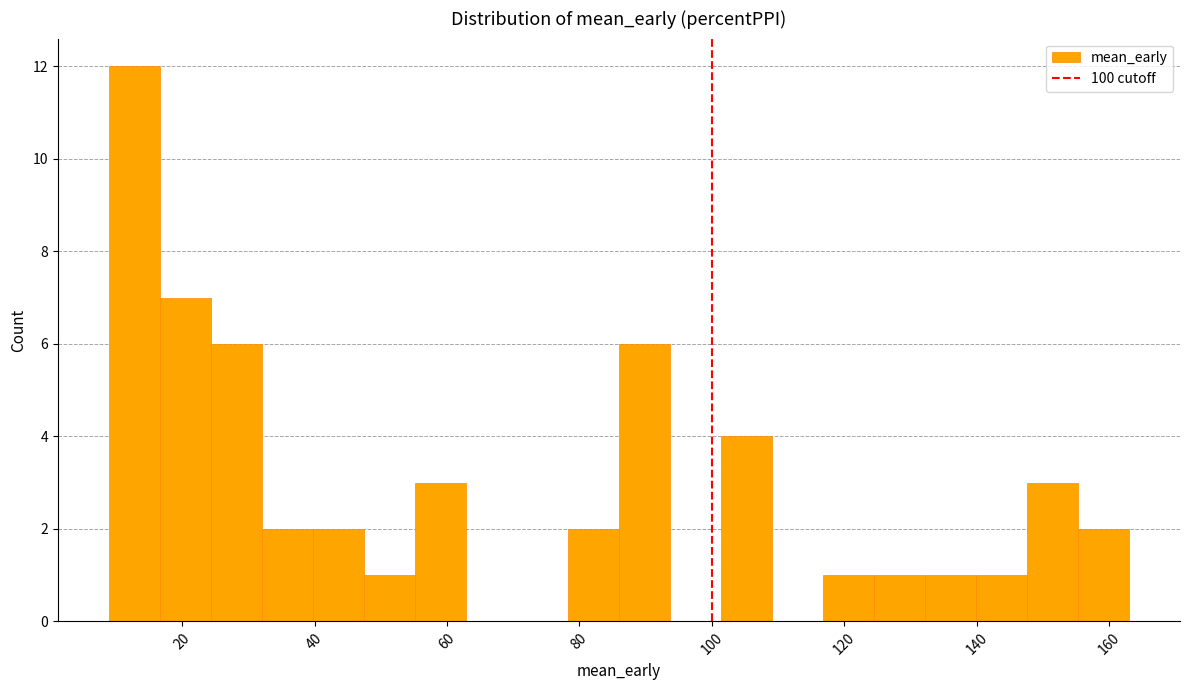

Around what value on the x-axis is the tallest bar? Give the approximate position of its centre, as read against the axis.

12